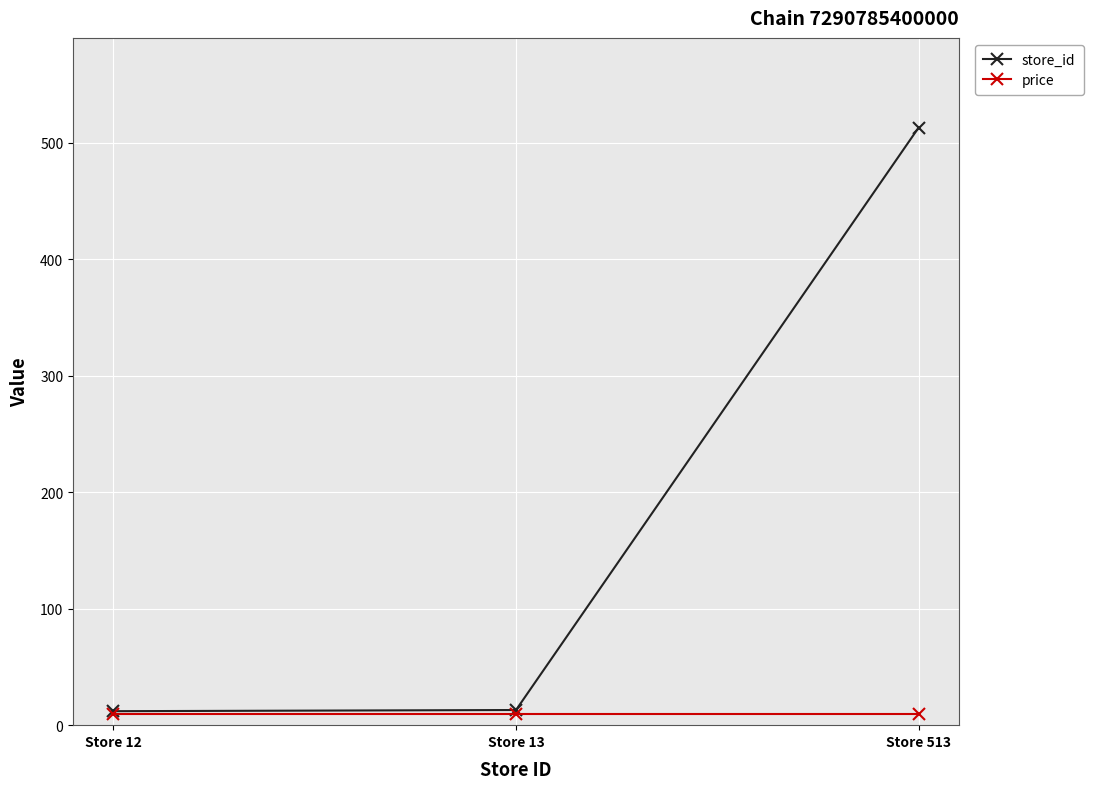

The price series shows 9.9 at Store 13. True or false?

True